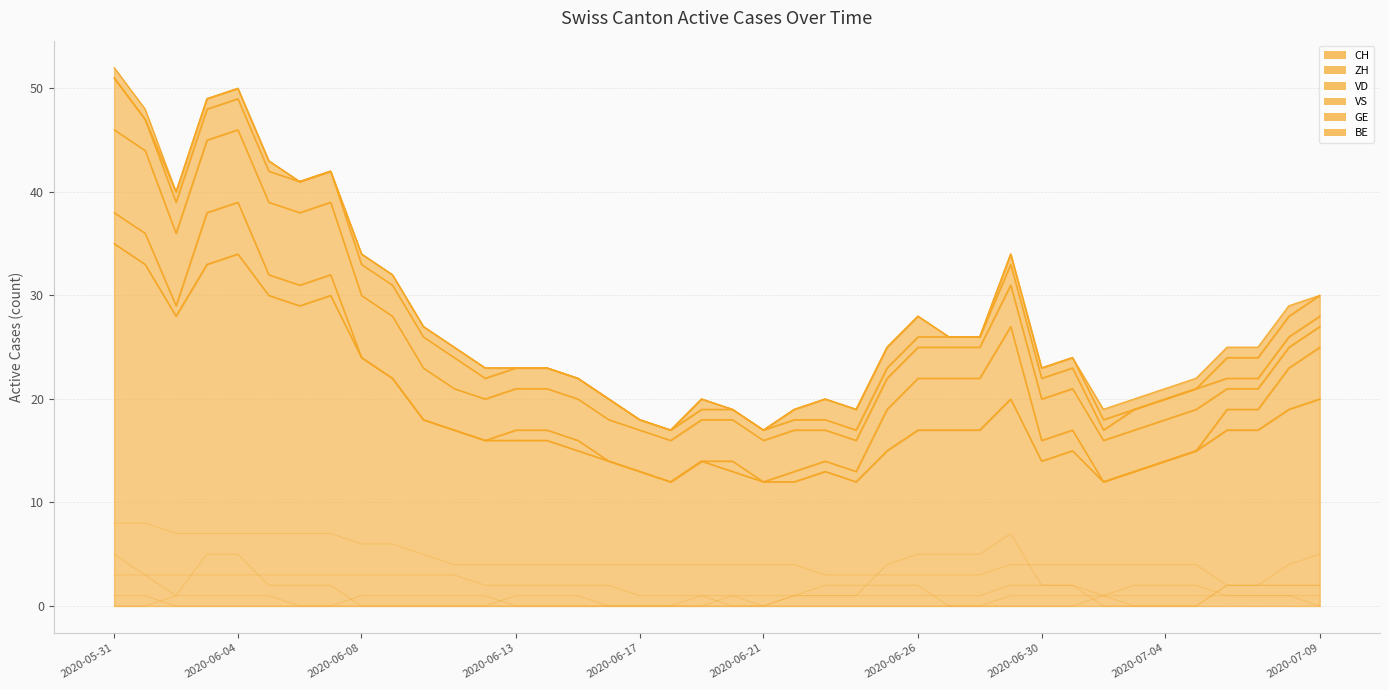

At 2020-06-26, list the series in order from smallest to largest.

BE, VS, GE, VD, ZH, CH